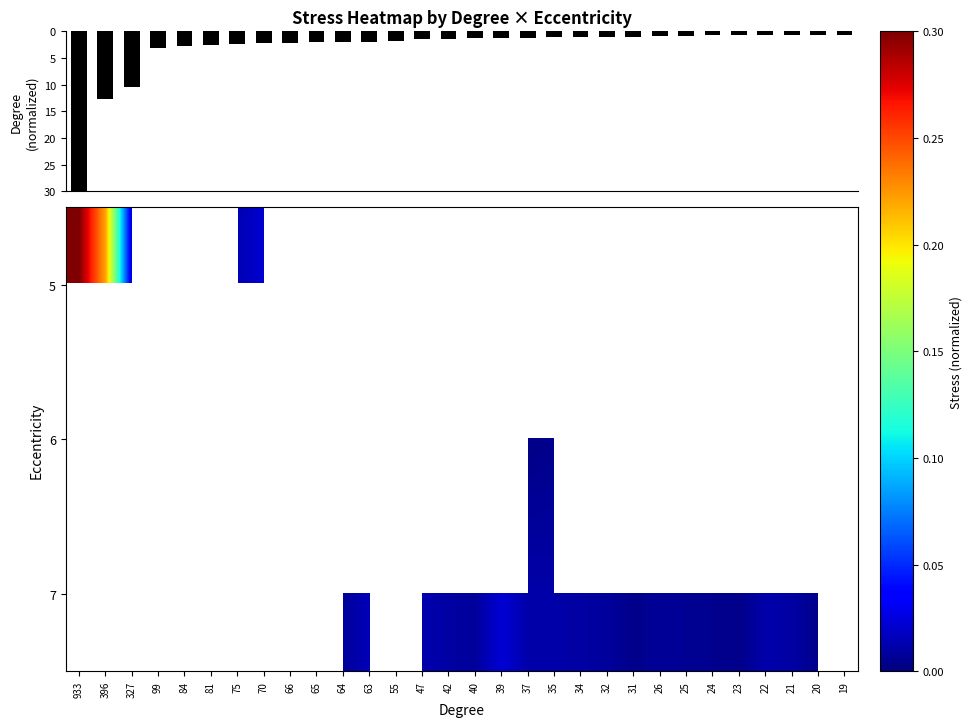

Rank the series by their average value, from lowest to highest.

5, 6, 7